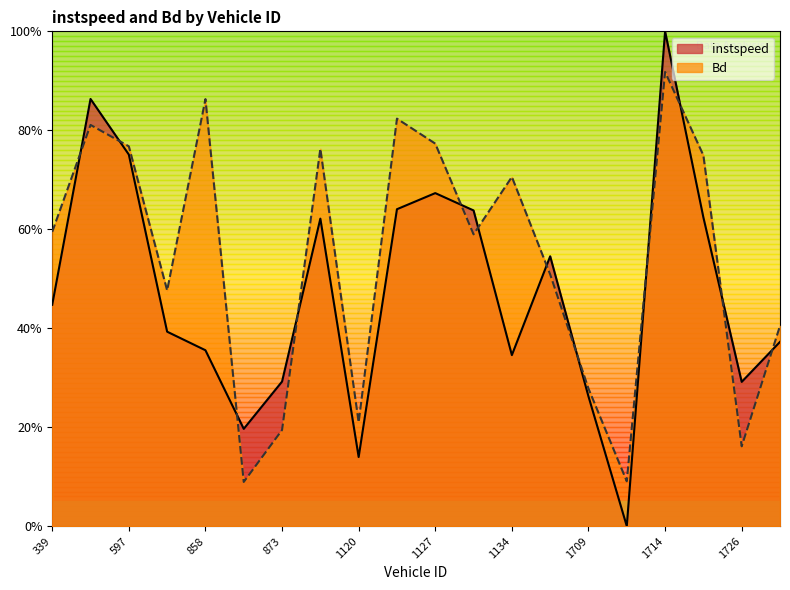

At which category does Bd reach its first local valley?

609.0